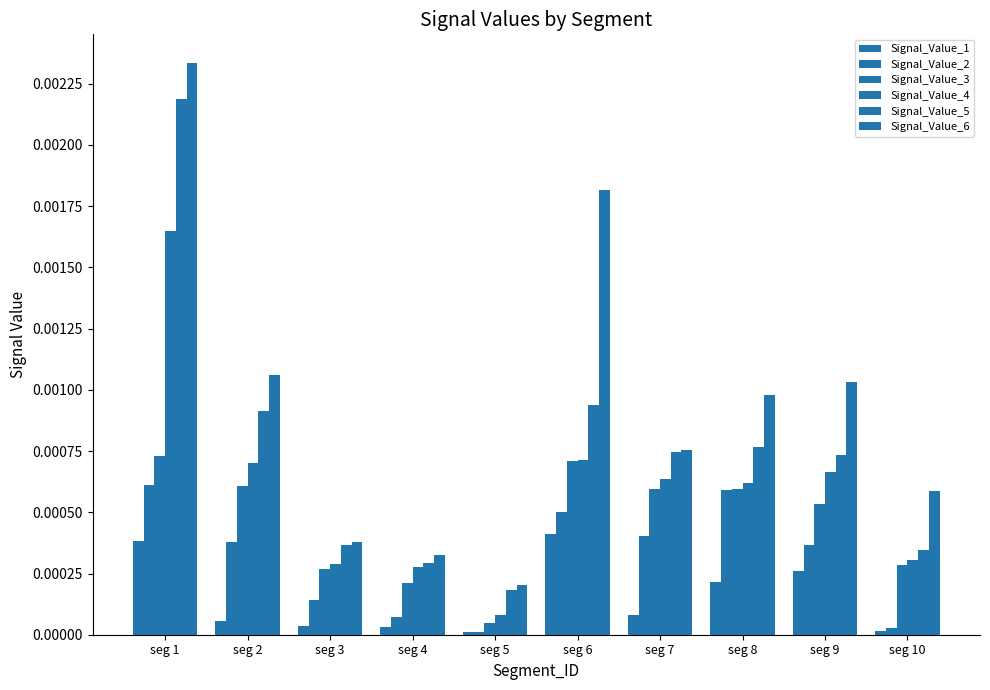

At how many categories does at least one series exceed 0?

10